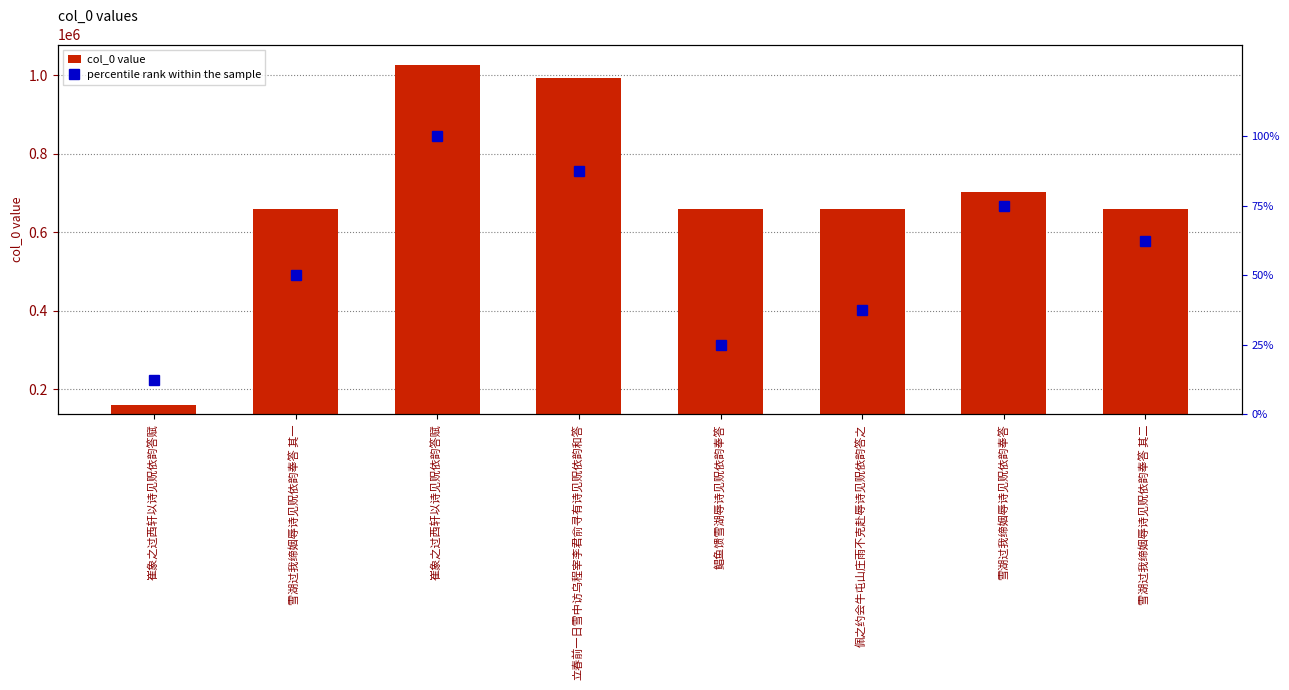

Where does the col_0 value series first go above 660147?

崔象之过西轩以诗见贶依韵答赋